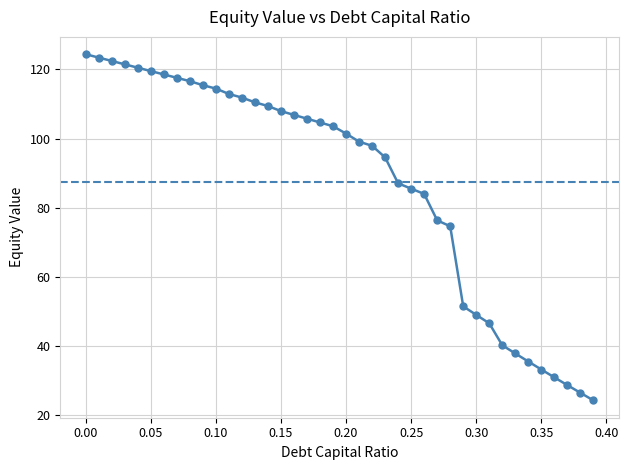

What is the smallest value displayed?

24.3